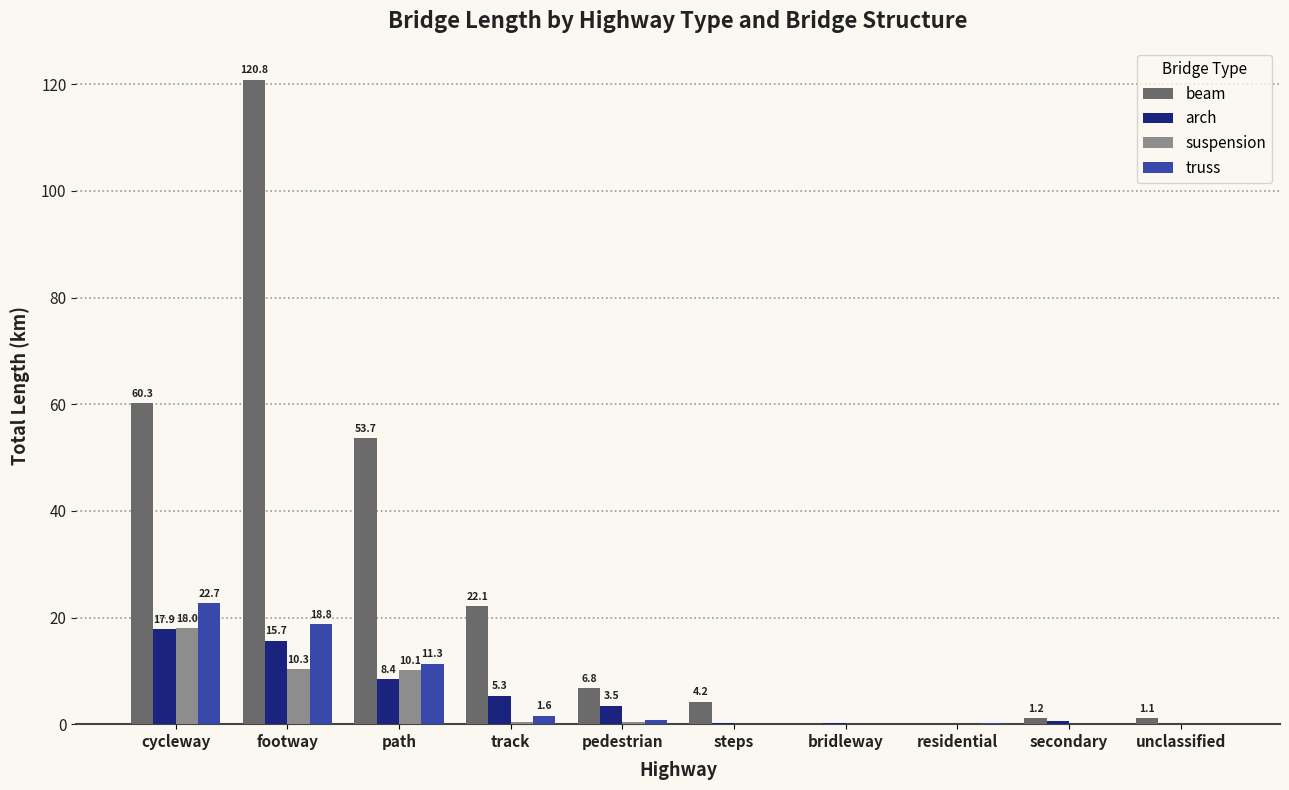

Between path and unclassified, which series saw the biggest shift?

beam